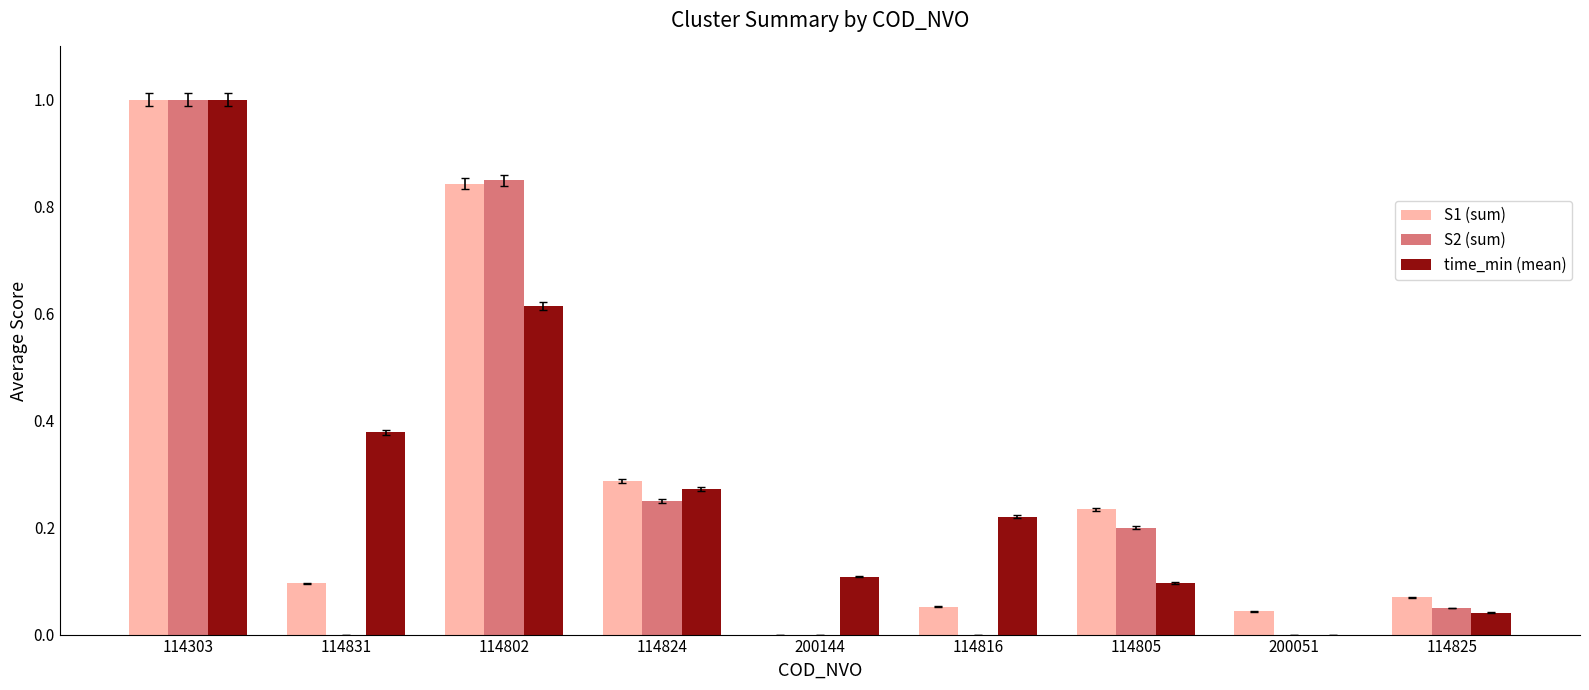

True or false: S2 (sum) has a value of -0.5 at 200051.

False